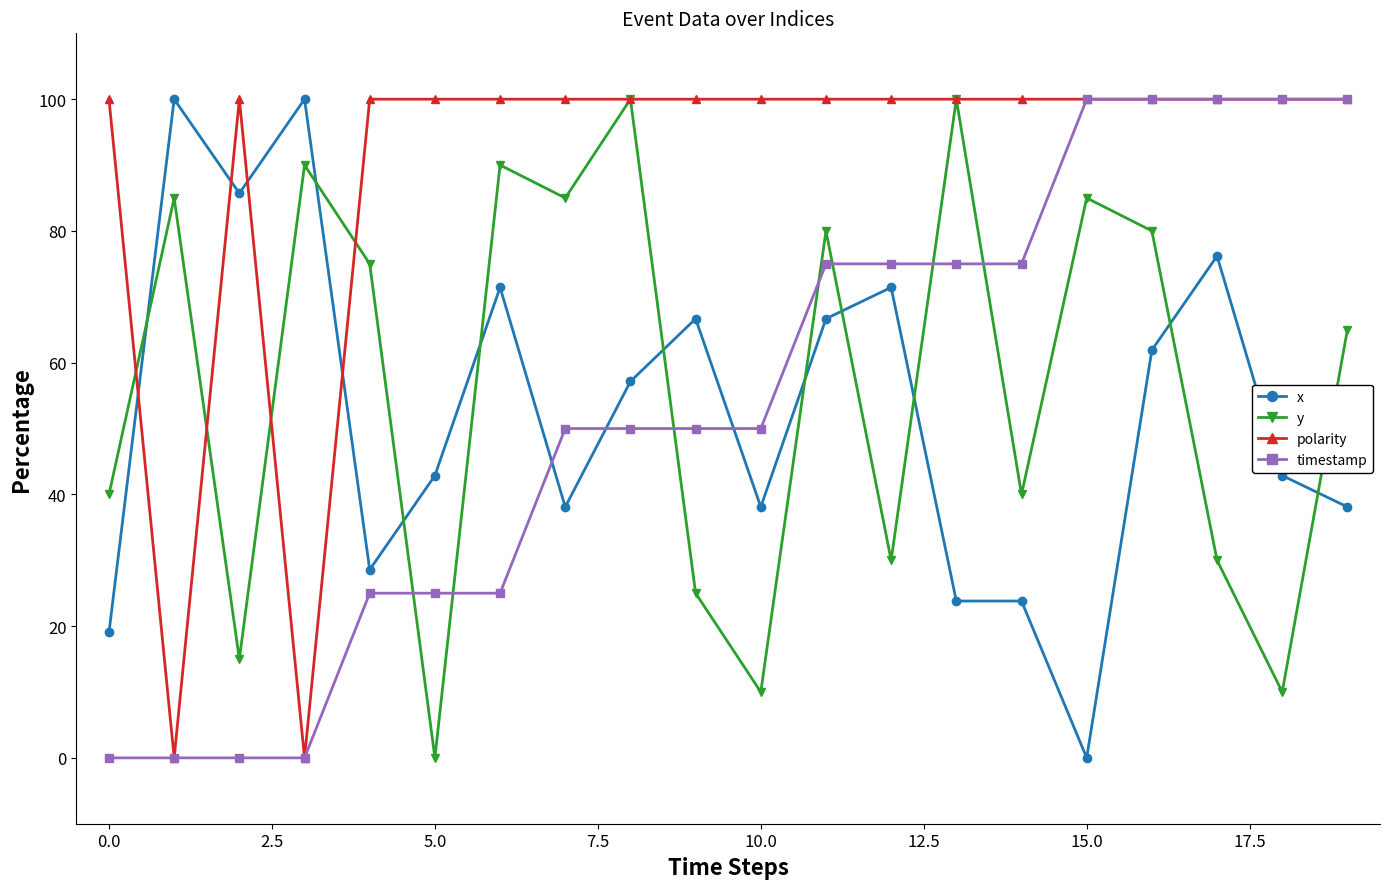

What is the maximum value for x?

100.0